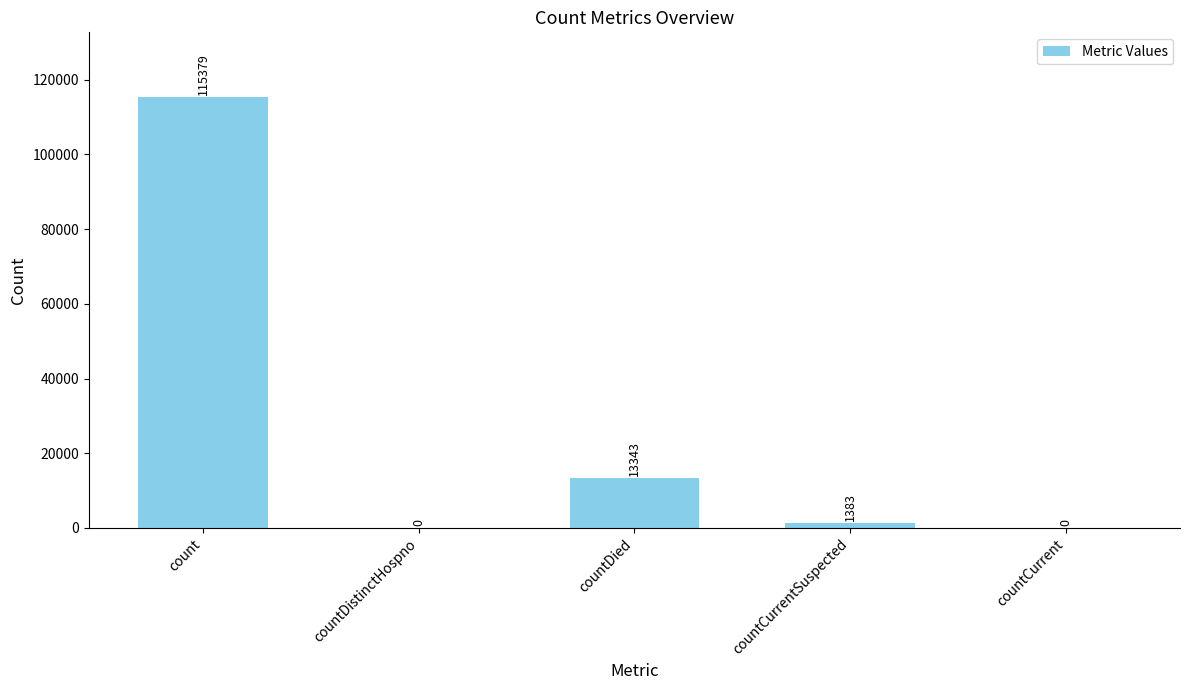

What is the maximum value shown in the chart?

115379